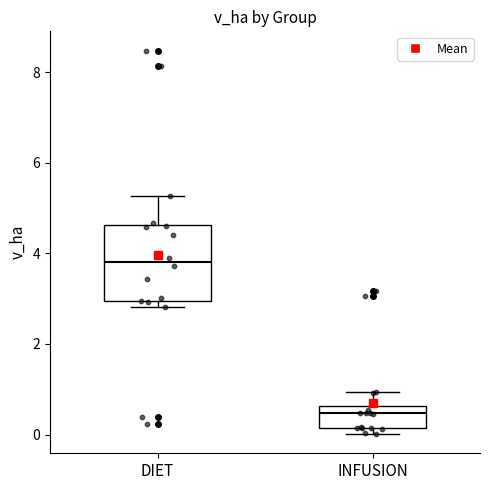

Reading left to right, read every box against the y-axis: the position of its median line, the range the box covers, and the ends of its whiskers. The values are not printed on the chart, so give them approximately, as read against the axis.

DIET: median 3.8, box 3.0 to 4.6, whiskers 2.8 to 5.2
INFUSION: median 0.4, box 0.2 to 0.6, whiskers 0.0 to 1.0